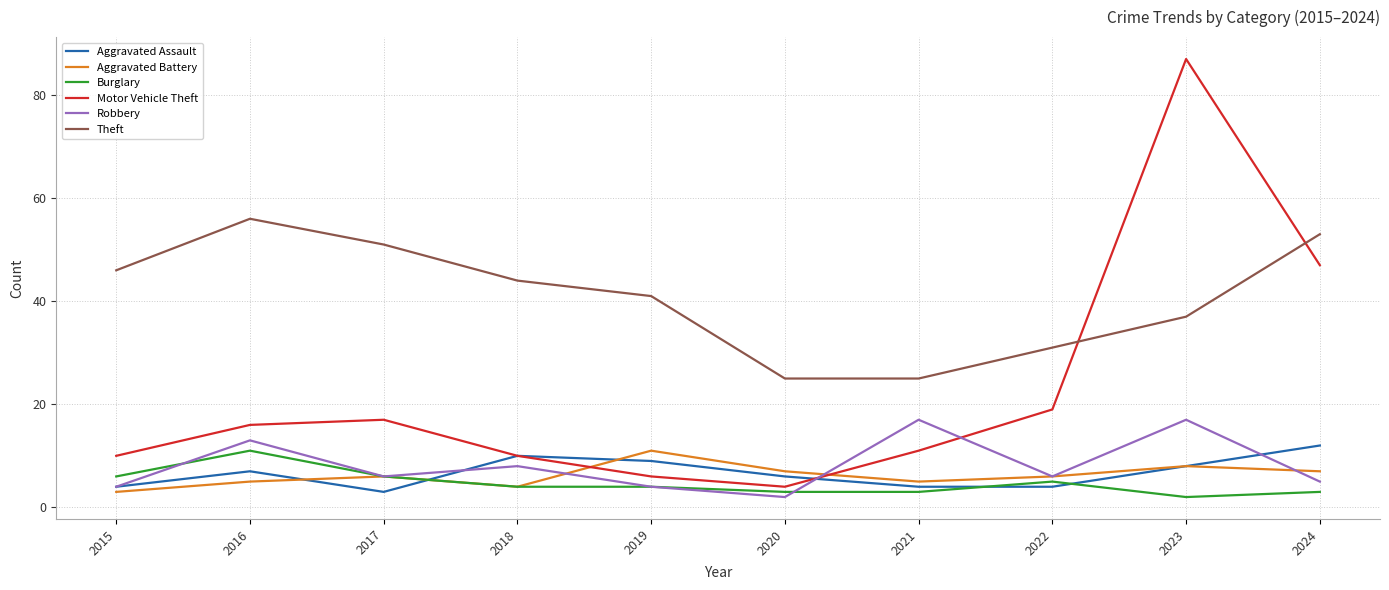

At which label is Motor Vehicle Theft closest to 45?

2024